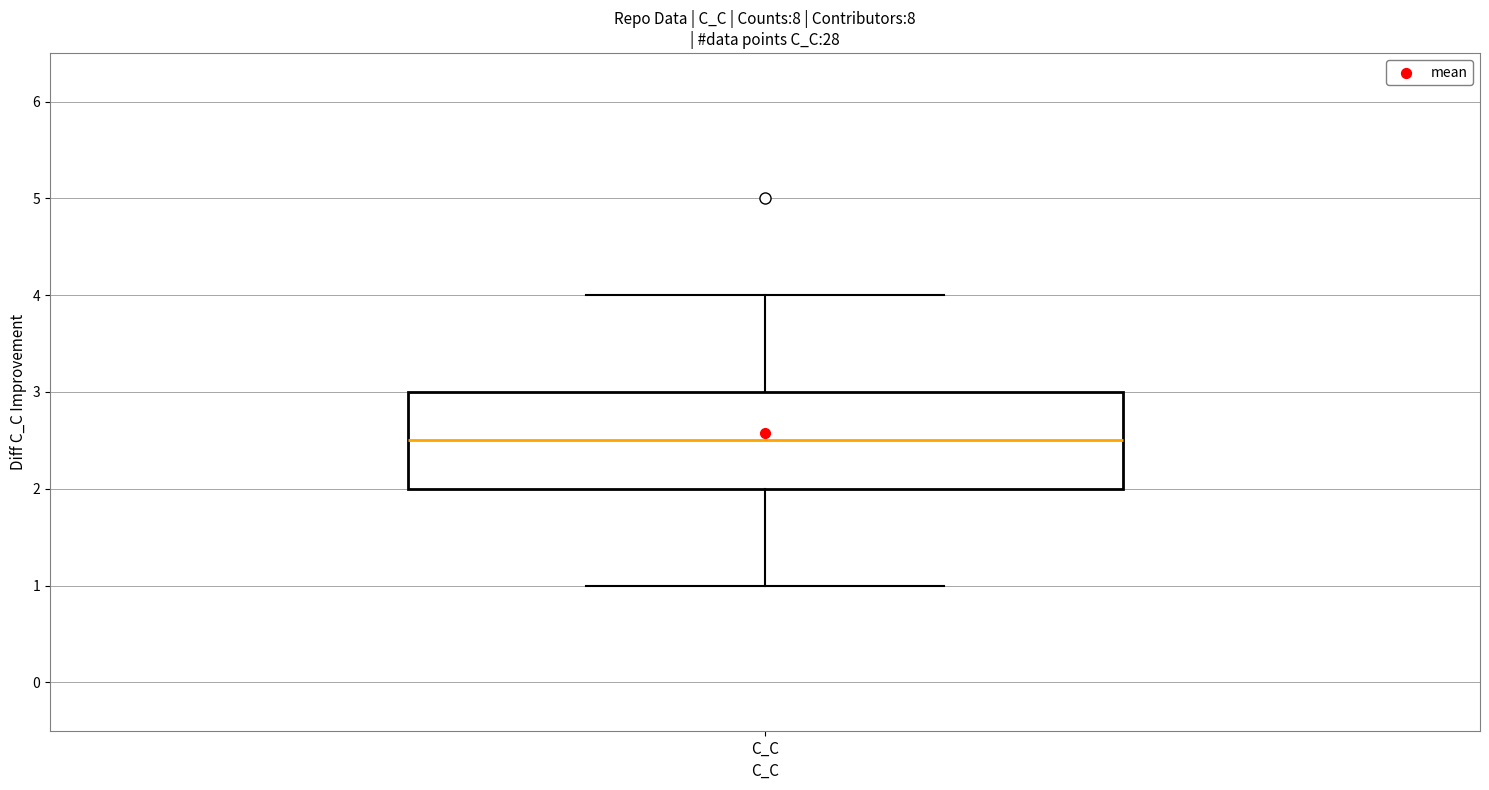

Where does the upper whisker of the box for C_C end on the y-axis? The values are not printed on the chart, so give them approximately, as read against the axis.

4.0